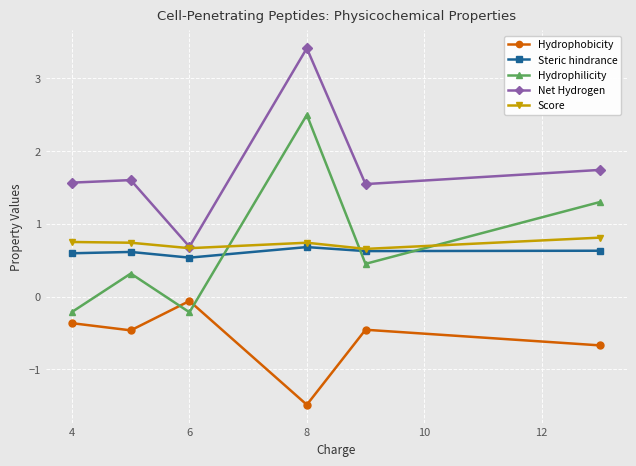

True or false: Hydrophobicity and Score cross at least once.

False